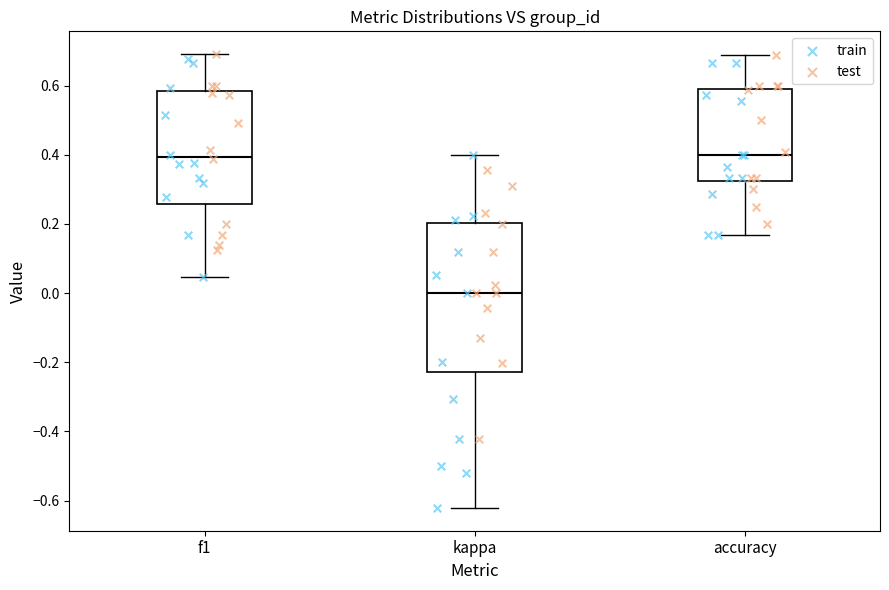

Reading left to right, transcribe this box plot: for each box, give where its median line is, the range the box spans, and where its two whiskers end, as read against the y-axis. The values are not printed on the chart, so give them approximately, as read against the axis.

f1: median 0.40, box 0.26 to 0.58, whiskers 0.04 to 0.70
kappa: median 0.00, box -0.22 to 0.20, whiskers -0.62 to 0.40
accuracy: median 0.40, box 0.32 to 0.60, whiskers 0.16 to 0.68